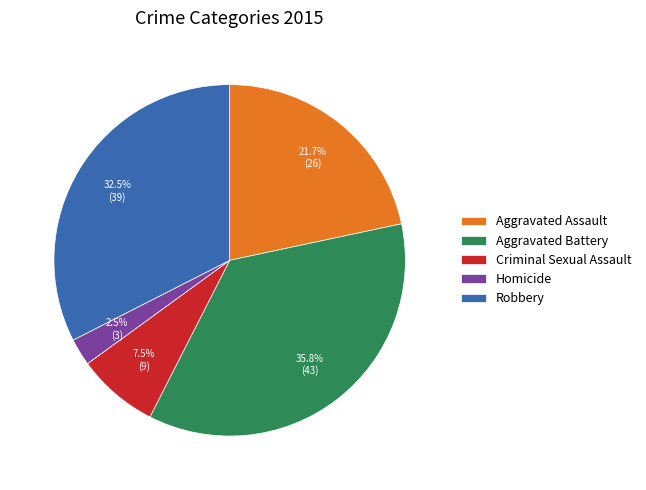

To the nearest percent, what portion does Aggravated Battery represent?

36%